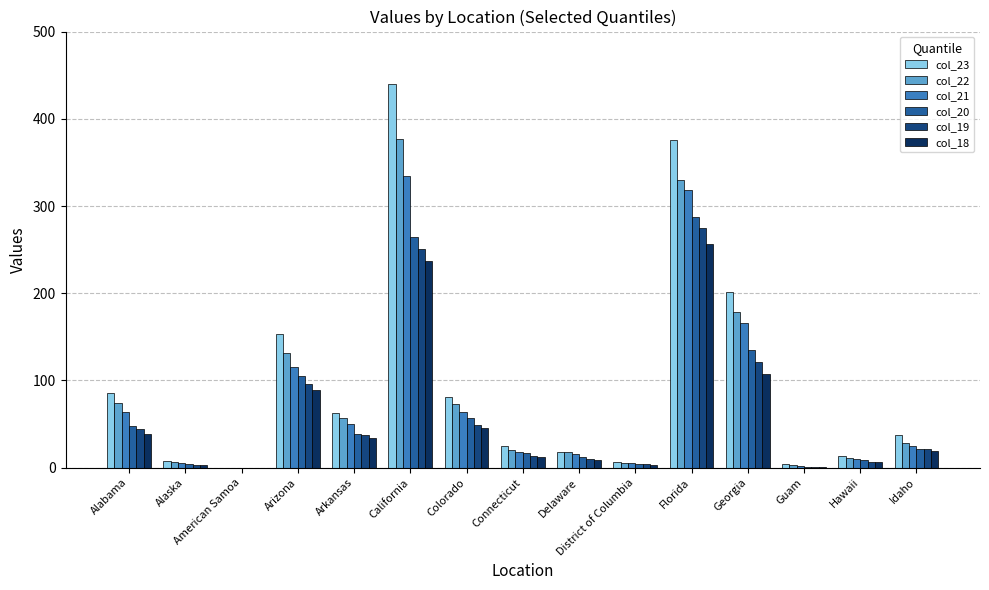

Is the value of col_18 at District of Columbia greater than the value of col_23 at Florida?

No